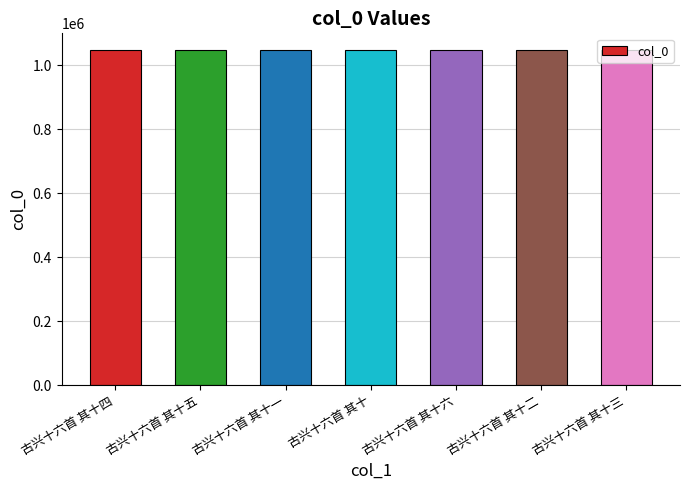

What is the change in value from 古兴十六首 其十一 to 古兴十六首 其十?

-1